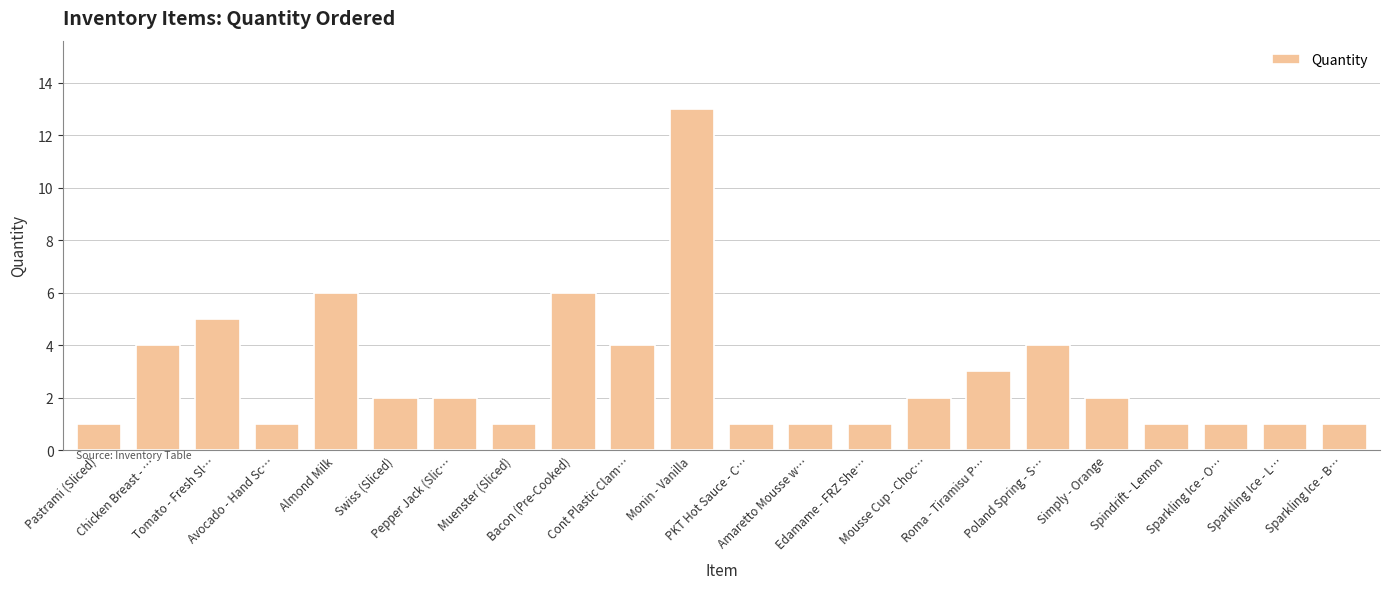

True or false: the data shows 1 at Spindrift - Lemon.

True